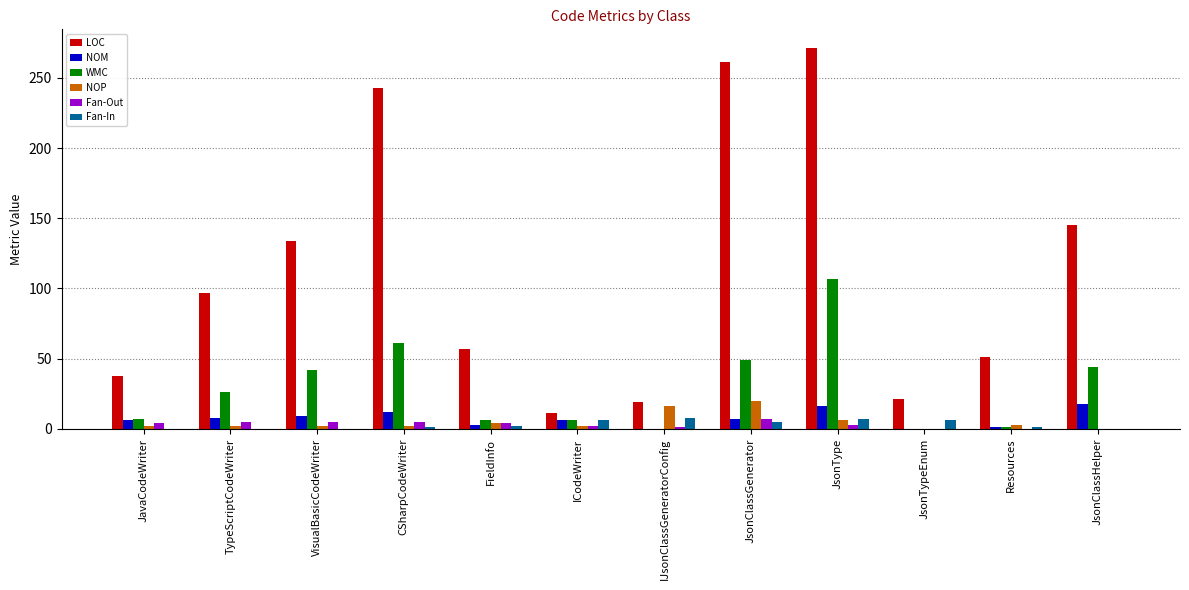

What is the sum of all Fan-Out values?

36